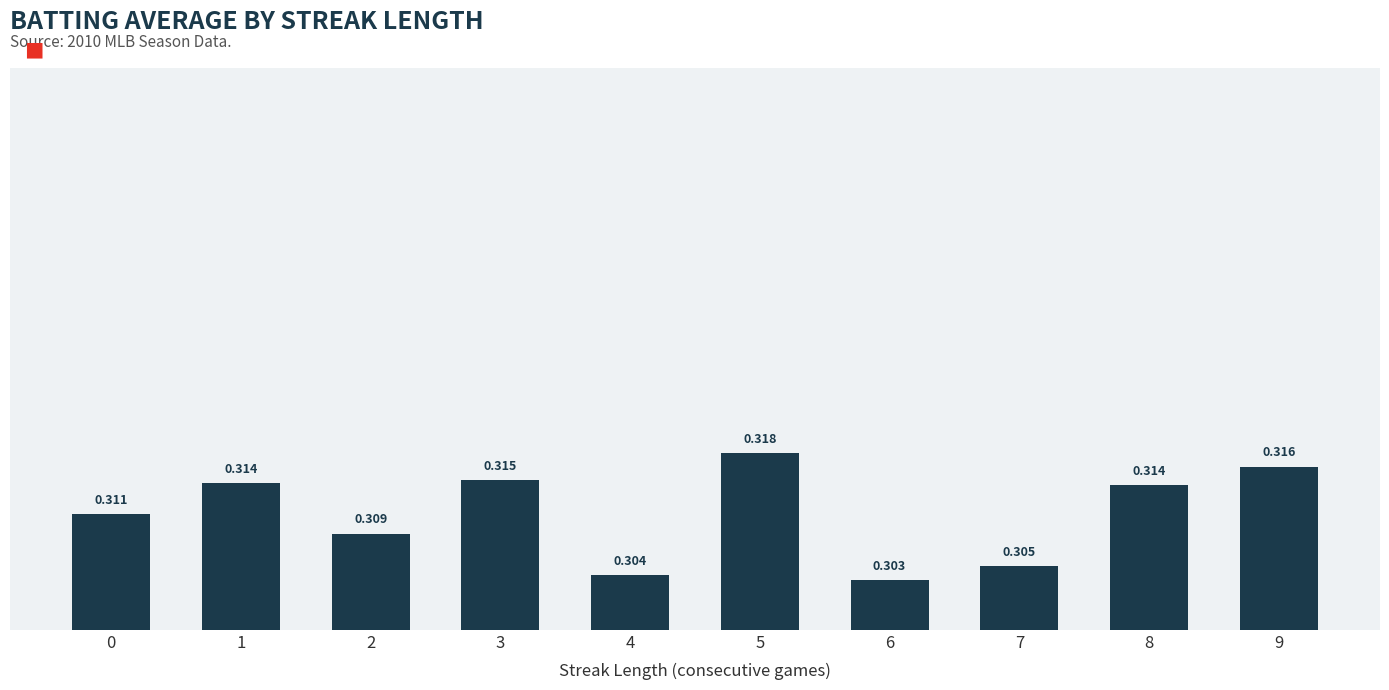

Is it true that the value at 8 is 0.1?

False